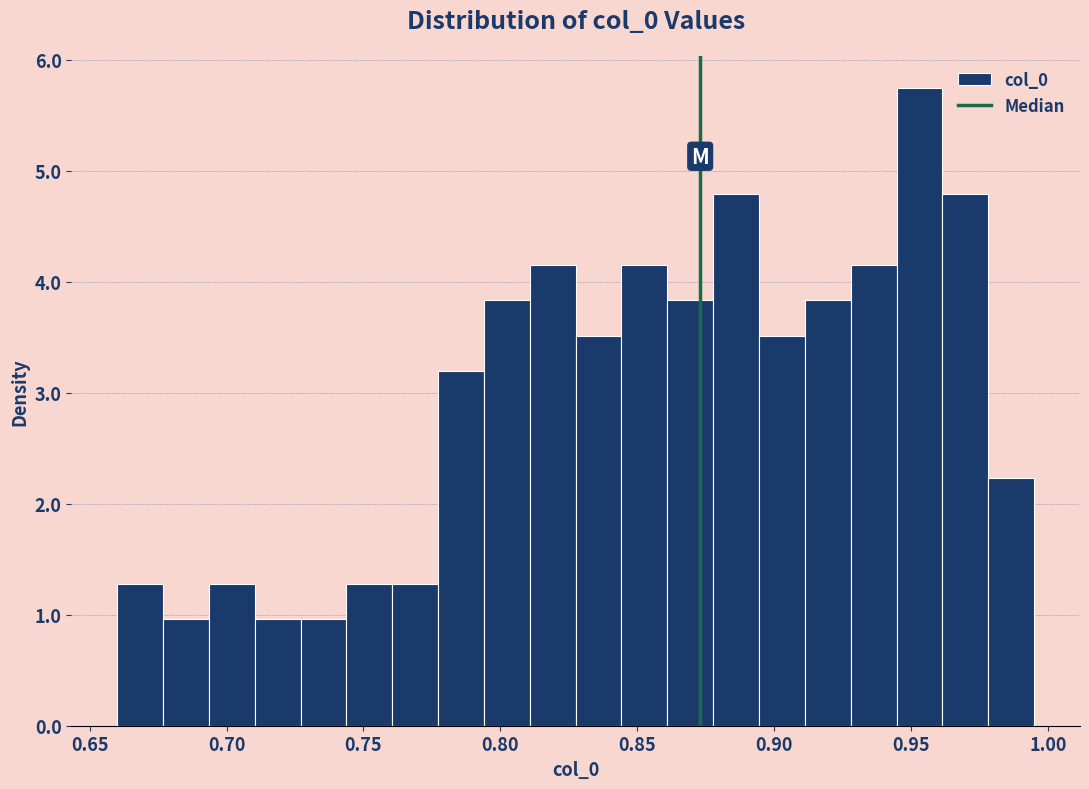

Read against the x-axis, roughly where is the centre of the tallest bar?

0.955